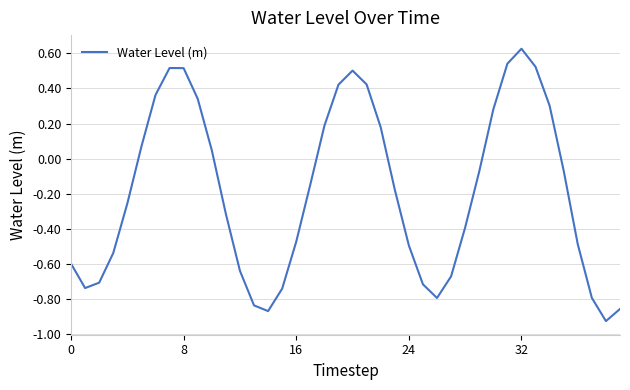

What is the difference between the maximum and minimum values?

1.6